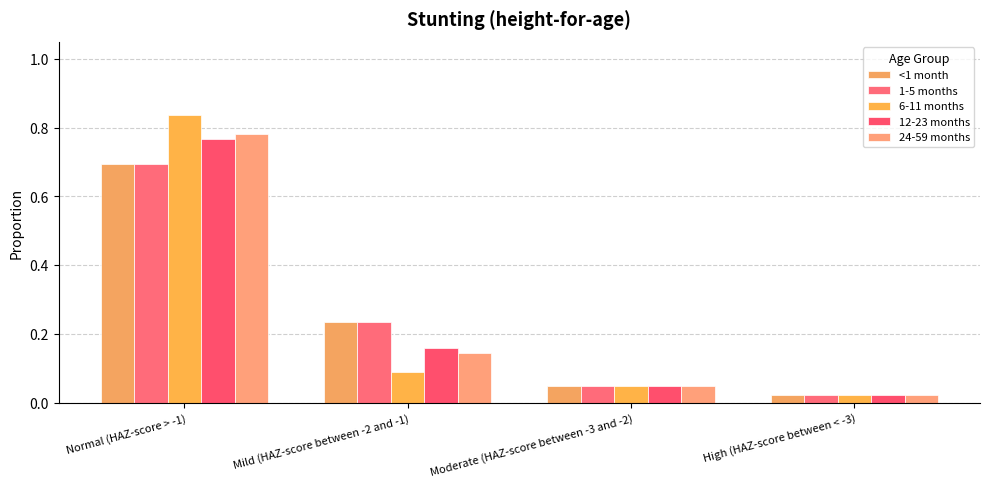

What is the label of the 1st bar from the left?

Normal (HAZ-score > -1)